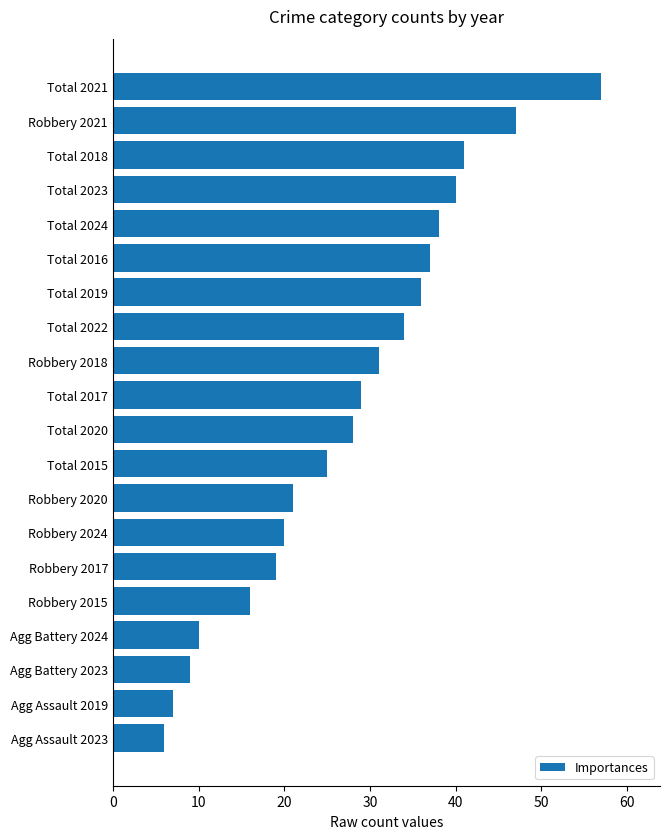

What is the sum of all values?

551